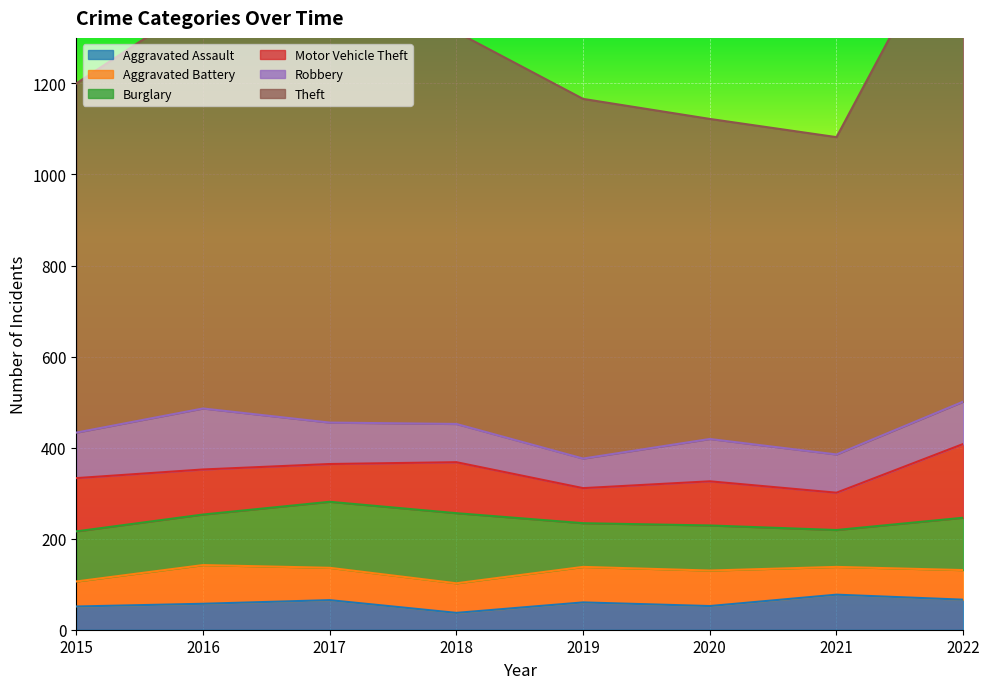

Between 2018 and 2019, which series saw the biggest shift?

Theft